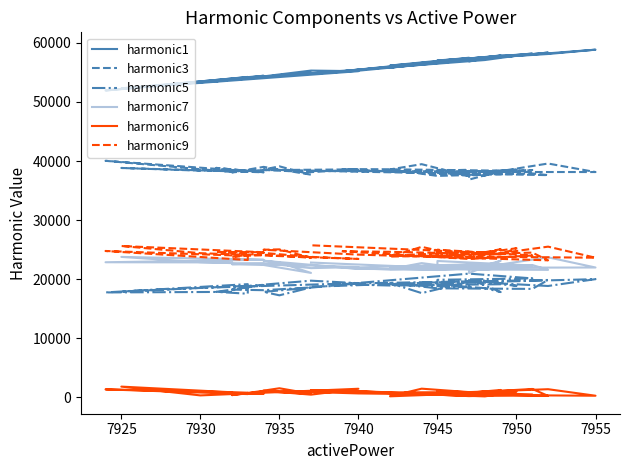

At which category does harmonic6 reach its first local valley?

7930